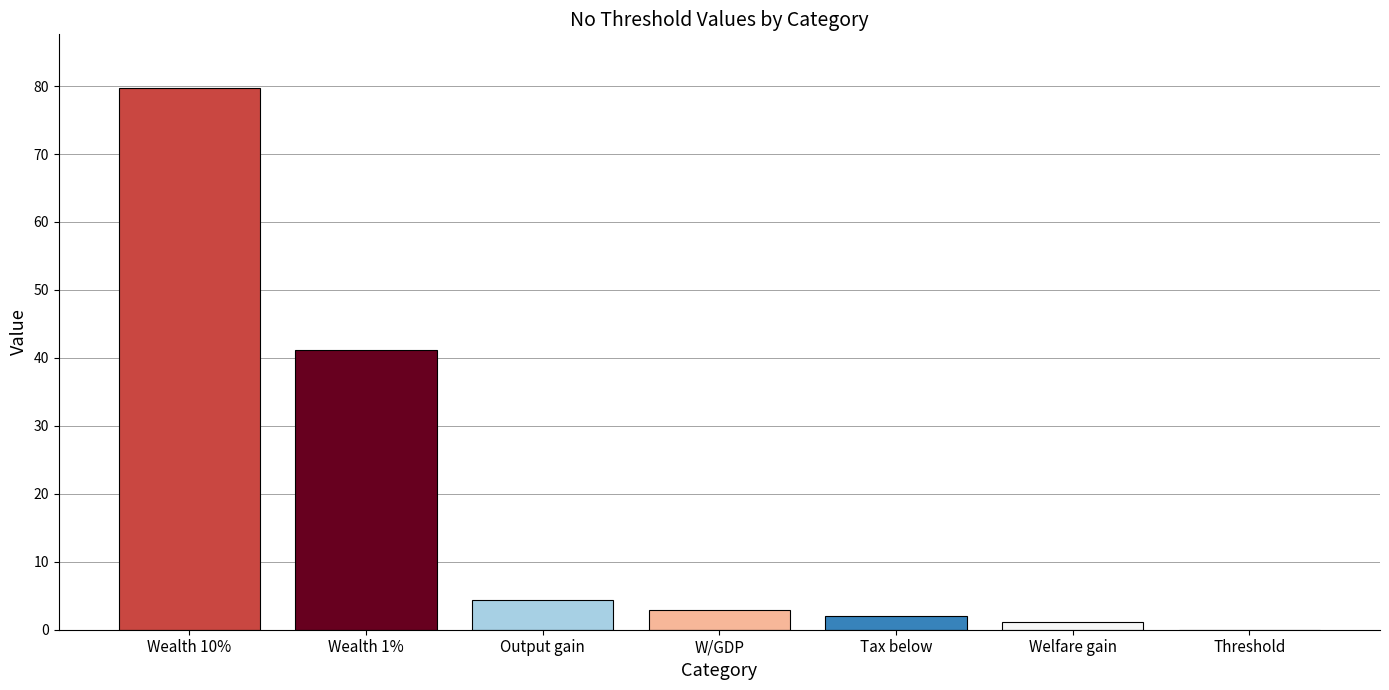

Approximately how many times larger is the value at Output gain compared to Wealth 10%?

0.1